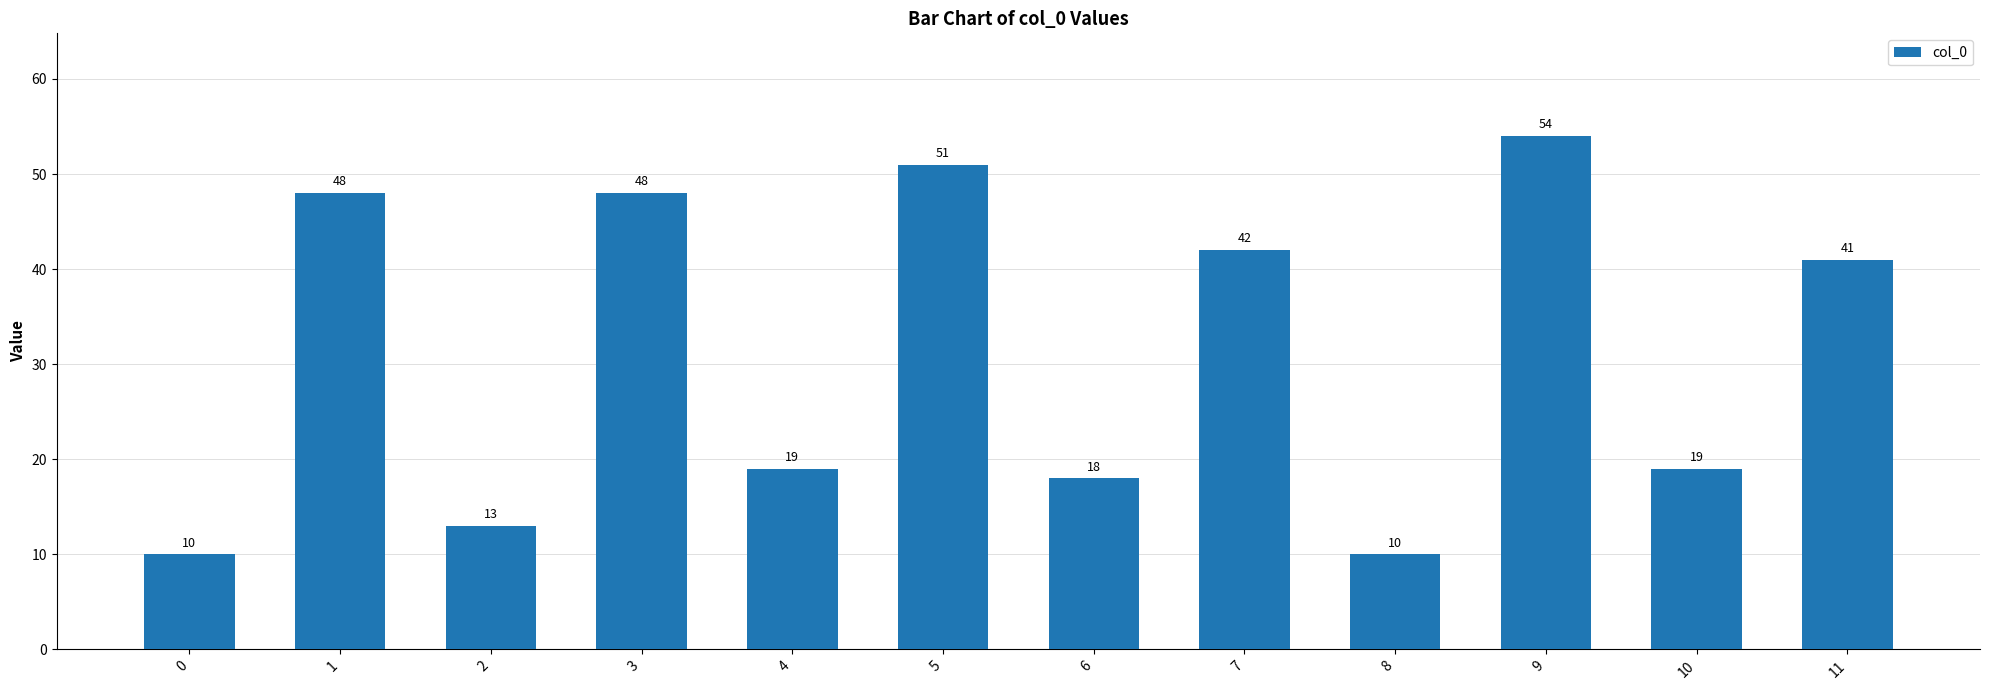

Reading left to right, what are all the values shown in this chart?

0=10	1=48	2=13	3=48	4=19	5=51	6=18	7=42	8=10	9=54	10=19	11=41